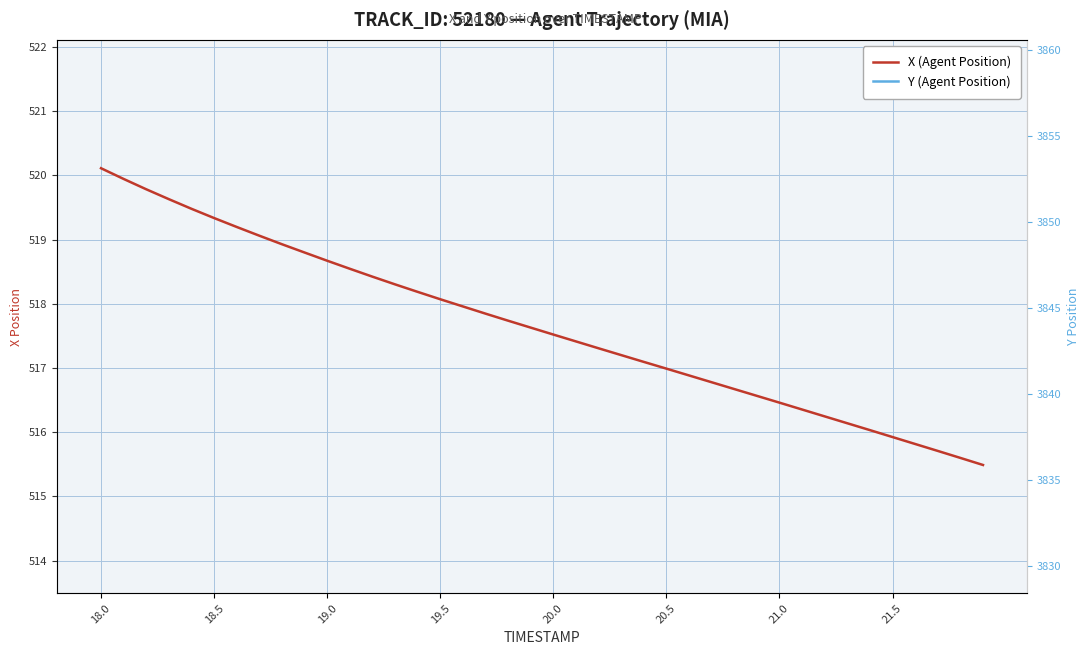

What is the average value of the Y (Agent Position) series?

3844.8